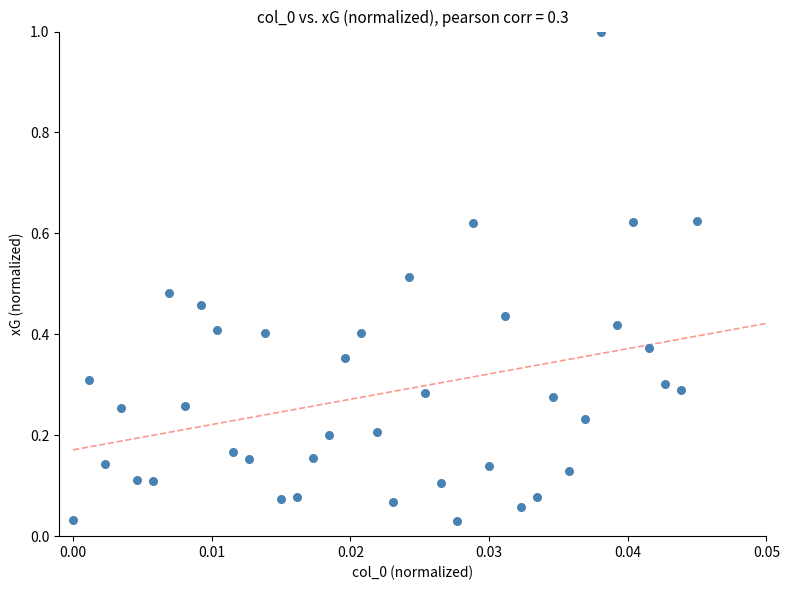

What is the range of Y values (max minus min)?

1.0